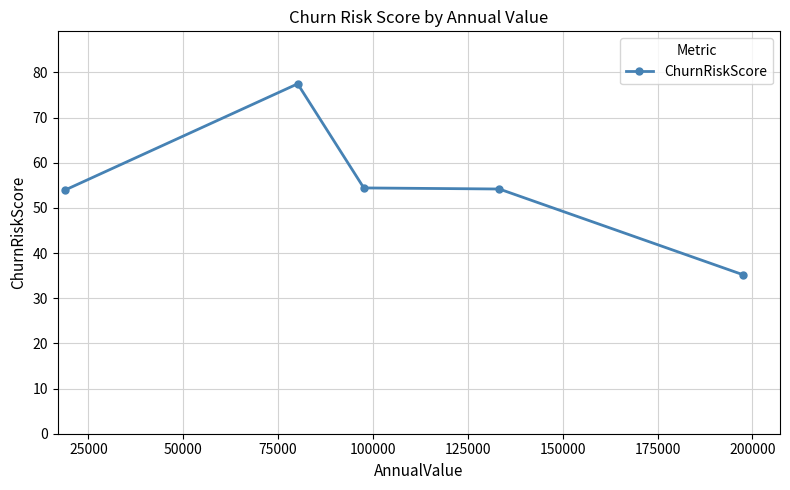

What is the value of the 1st point from the left?

53.9